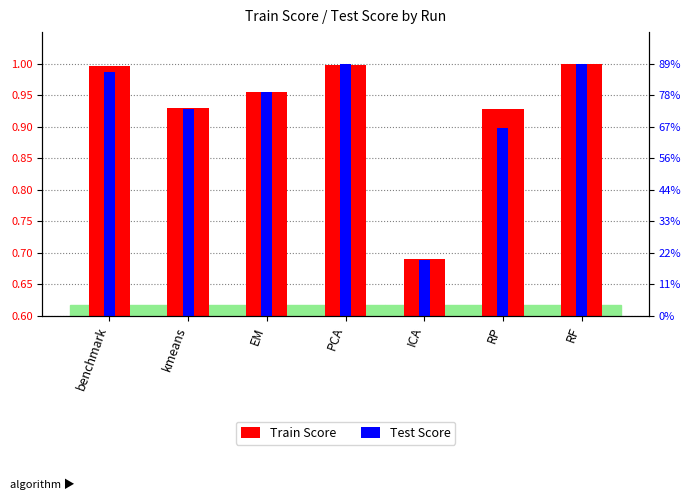

Reading left to right, extract all data points from this chart.

Train Score: benchmark=1.0	kmeans=0.9	EM=1.0	PCA=1.0	ICA=0.7	RP=0.9	RF=1.0
Test Score: benchmark=1.0	kmeans=0.9	EM=1.0	PCA=1.0	ICA=0.7	RP=0.9	RF=1.0